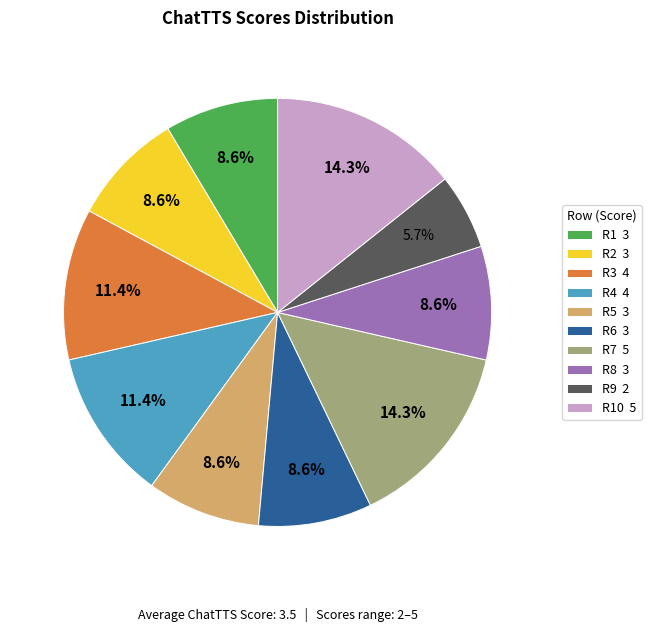

Which slice is the smallest?

R9 2